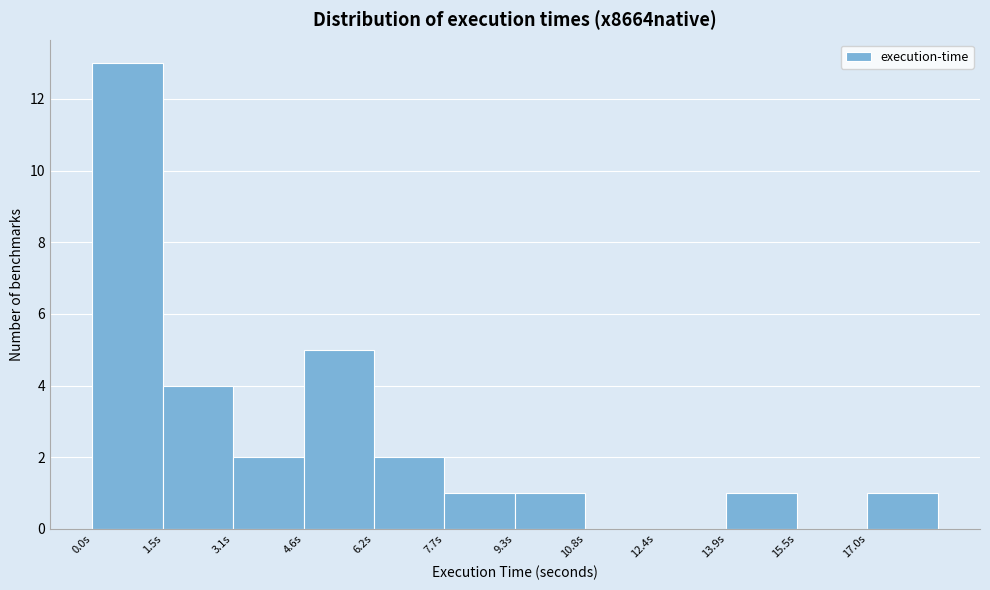

How tall is the bar that spans 0.0 to 1.6 on the x-axis? Neither the bar edges nor the heights are printed on the chart, so give them approximately, as read against the axes.

13